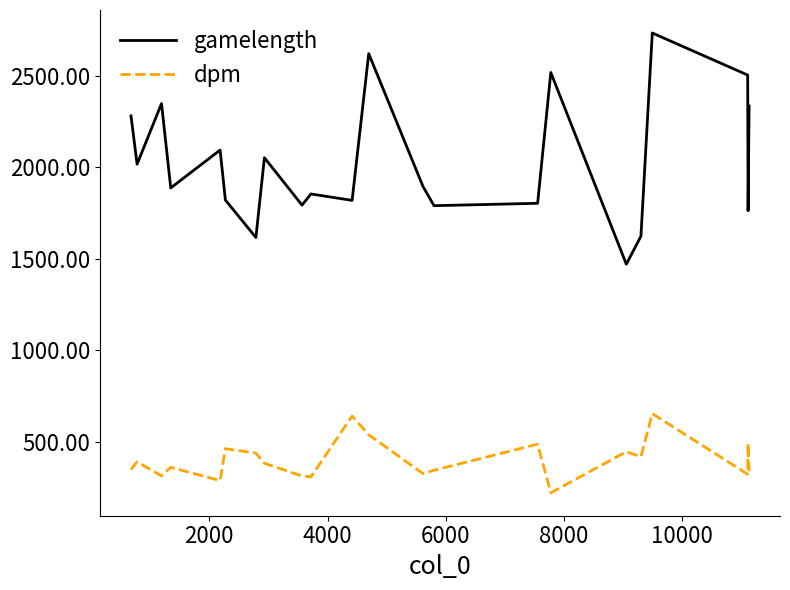

True or false: gamelength and dpm cross at least once.

False